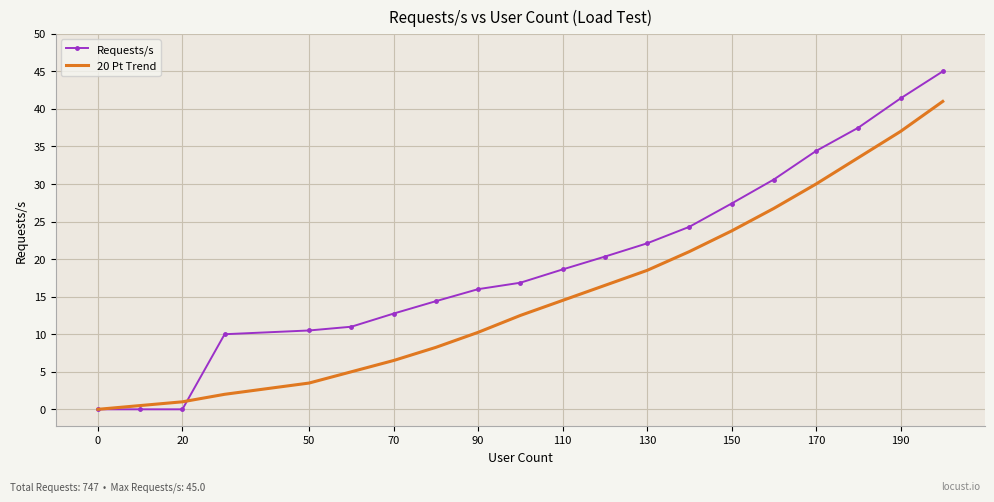

What is the maximum value shown in the chart?

45.0